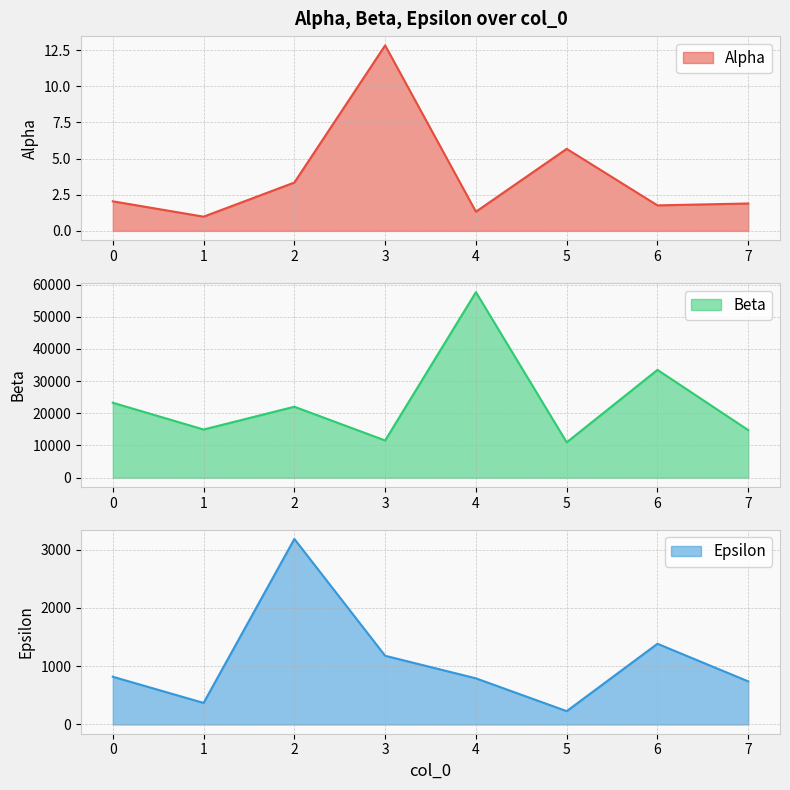

What is the difference between the maximum and minimum values in the Beta series?

46661.6